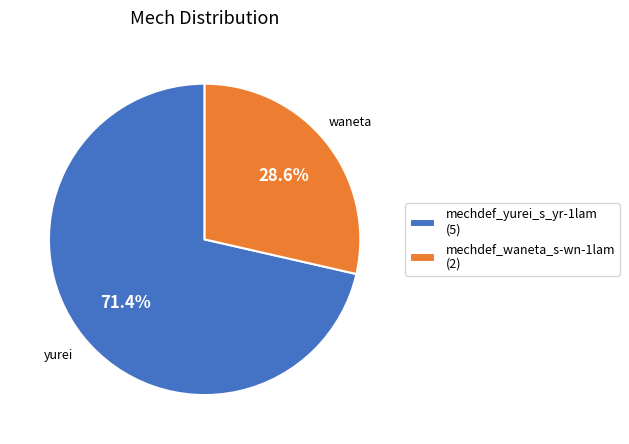

To the nearest percent, what is the combined percentage of mechdef_waneta_s-wn-1lam and mechdef_yurei_s_yr-1lam?

100%